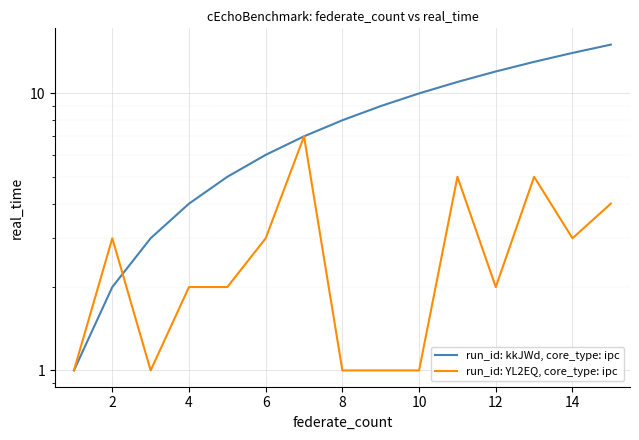

In run_id: YL2EQ, core_type: ipc, how many points are higher than both neighbors (excluding endpoints)?

4